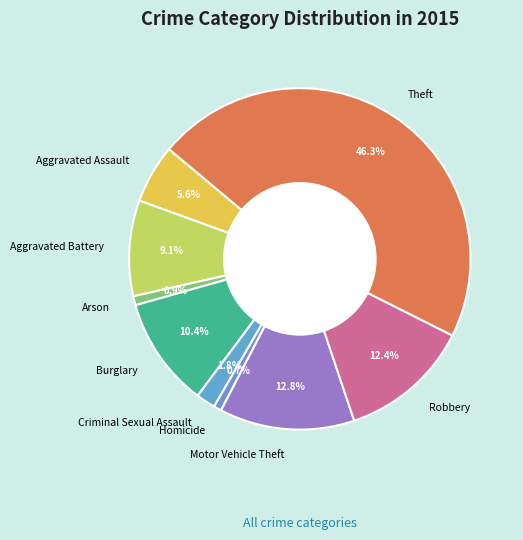

Between Theft and Aggravated Battery, which is larger?

Theft